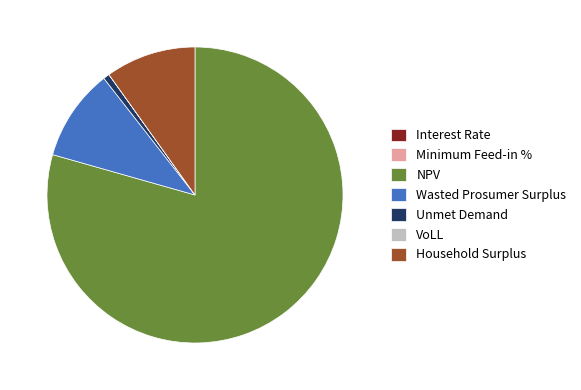

Which category accounts for the majority?

NPV